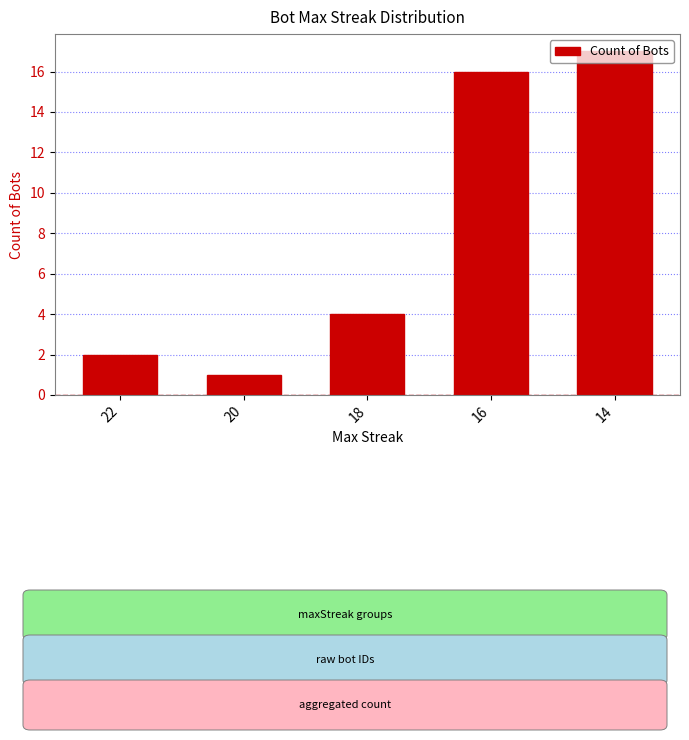

Which has a higher value, 20 or 22?

22